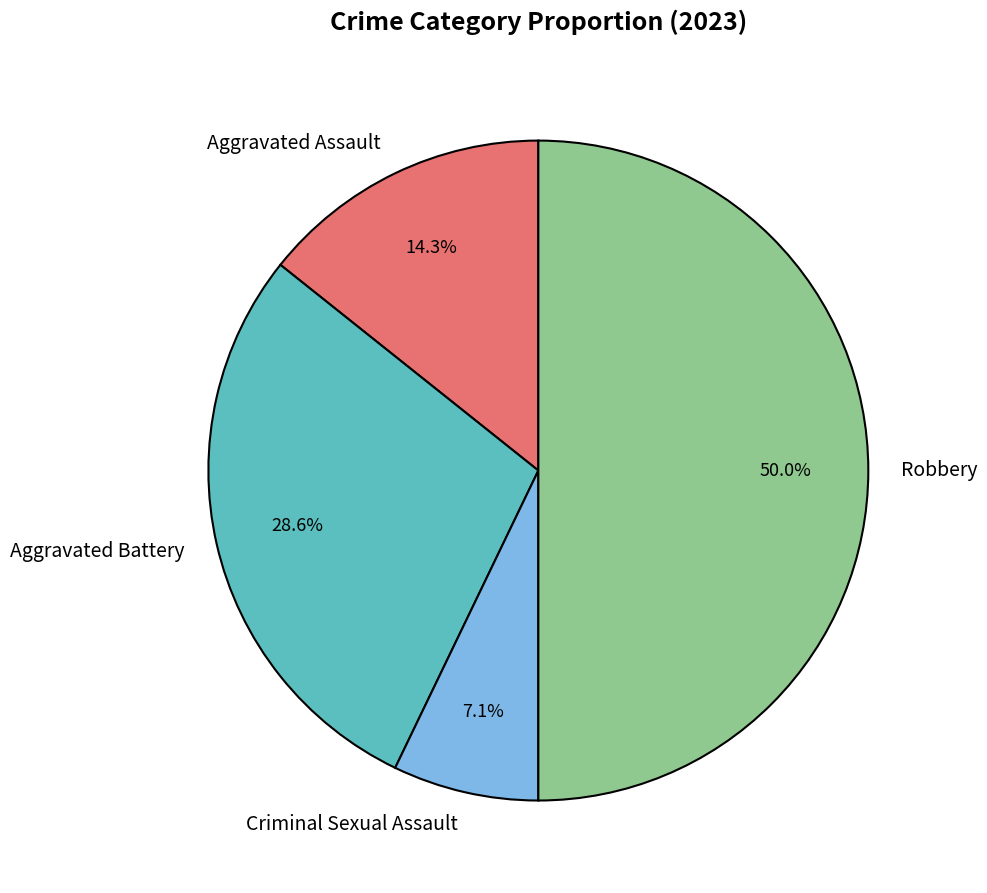

What portion of the pie excludes Robbery?

50.0%